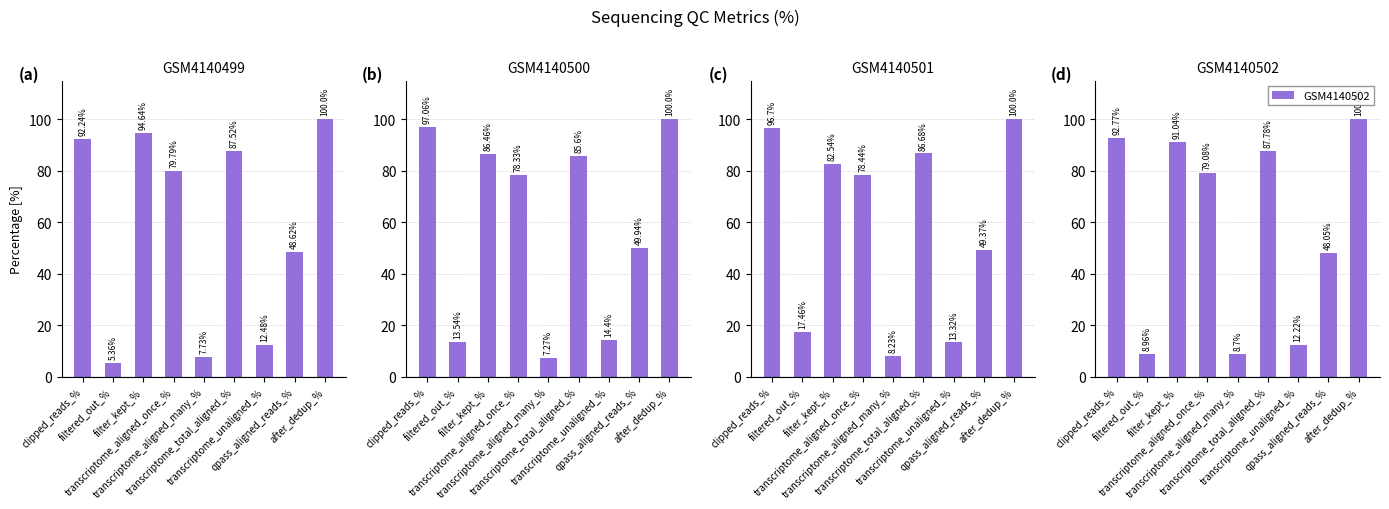

At how many categories does at least one series exceed 14?

8